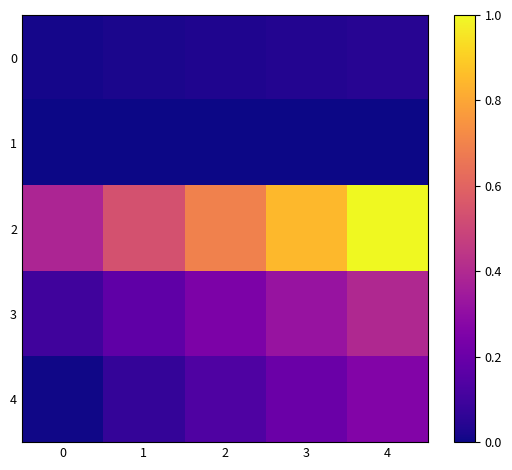

Rank the series at 3 from lowest to highest value.

1, 0, 4, 3, 2